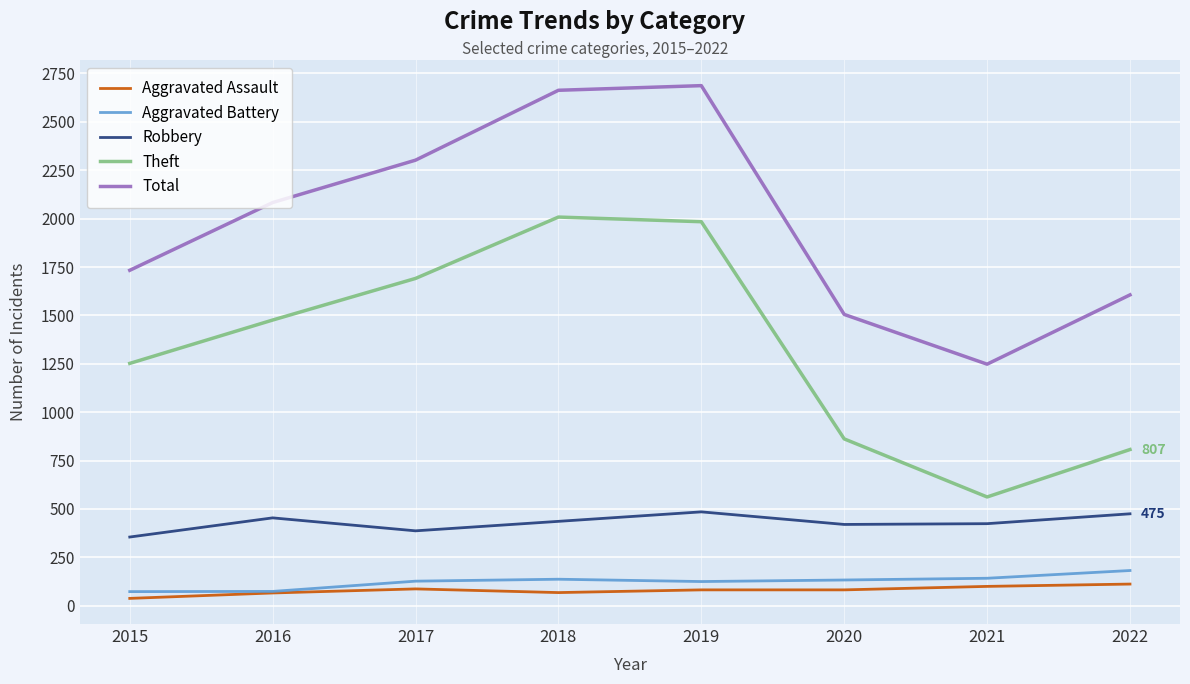

True or false: Robbery has a value of 355 at 2015.

True